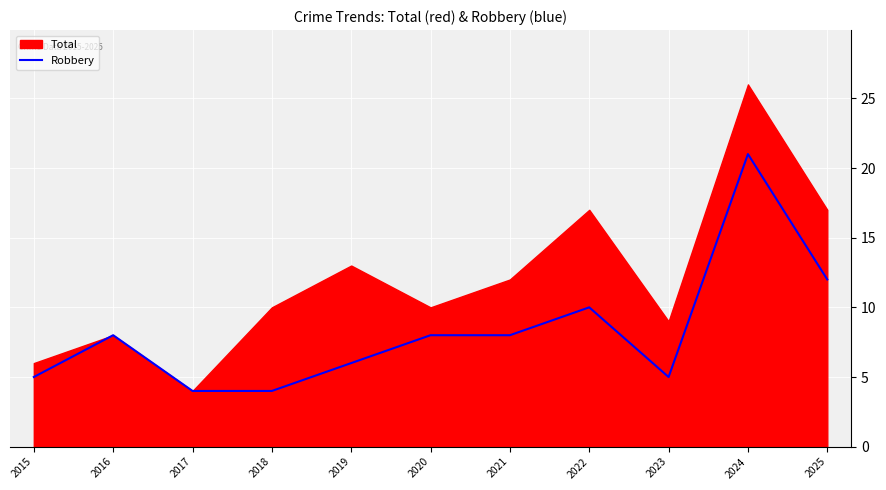

The Robbery series shows 8 at 2020. True or false?

True